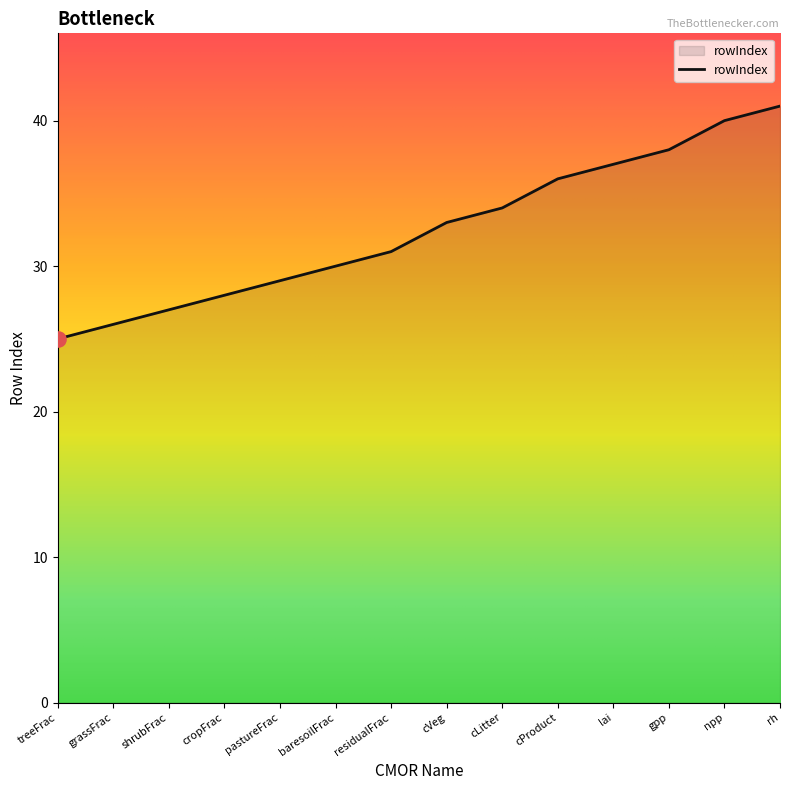

What is the change in value from baresoilFrac to npp?

+10